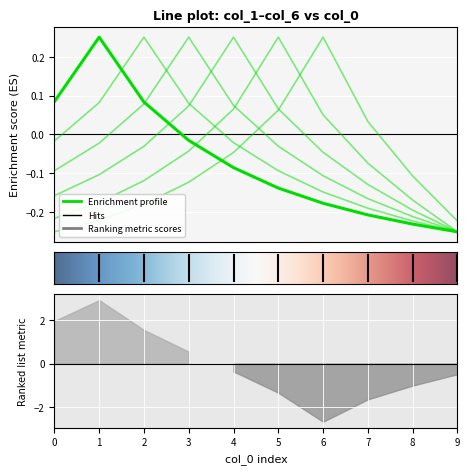

Is this an area chart (filled region under the line)?

No